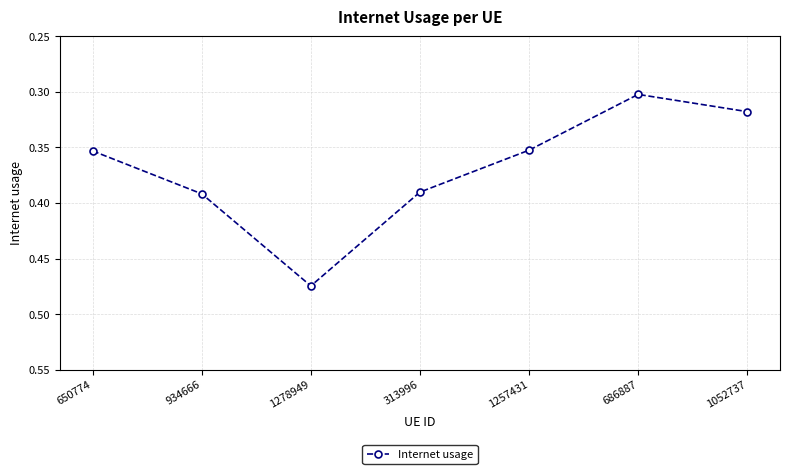

What is the change in value from 934666 to 1052737?

-0.1